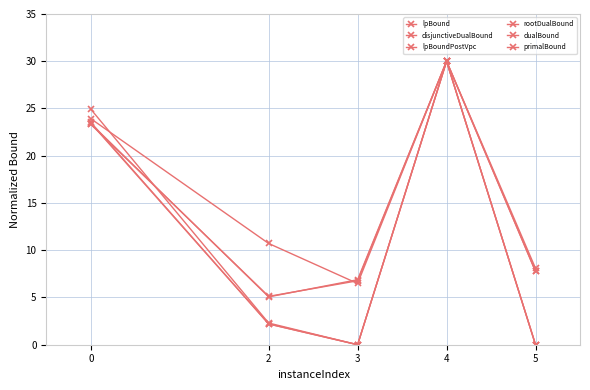

List the series in order of their peak value, highest first.

lpBound, lpBoundPostVpc, disjunctiveDualBound, rootDualBound, dualBound, primalBound